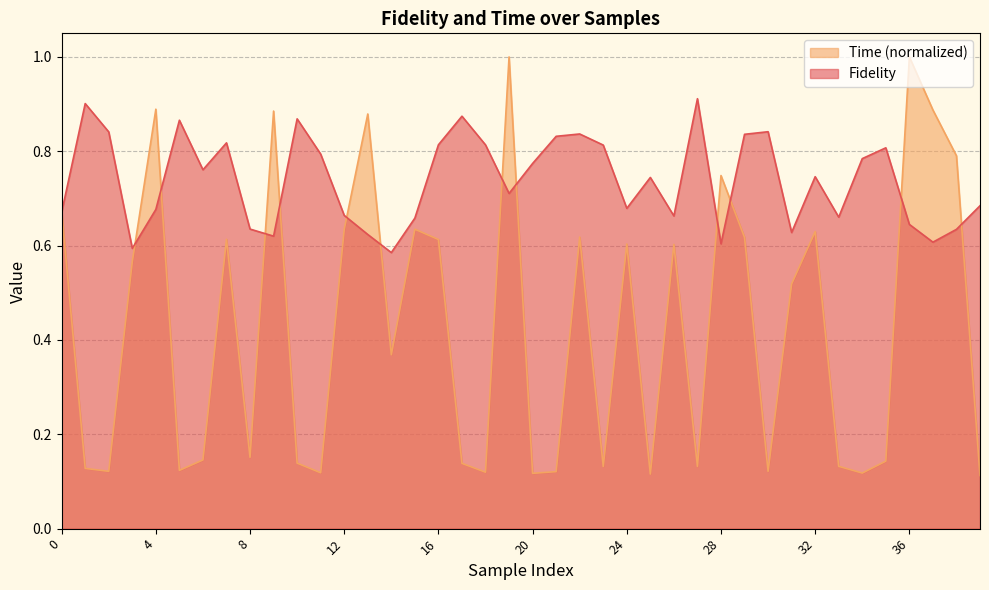

Reading left to right, what are all the values shown in this chart?

Fidelity: 0=0.7	1=0.9	2=0.8	3=0.6	4=0.7	5=0.9	6=0.8	7=0.8	8=0.6	9=0.6	10=0.9	11=0.8	12=0.7	13=0.6	14=0.6	15=0.7	16=0.8	17=0.9	18=0.8	19=0.7	20=0.8	21=0.8	22=0.8	23=0.8	24=0.7	25=0.7	26=0.7	27=0.9	28=0.6	29=0.8	30=0.8	31=0.6	32=0.7	33=0.7	34=0.8	35=0.8	36=0.6	37=0.6	38=0.6	39=0.7
Time: 0=0.7	1=0.1	2=0.1	3=0.6	4=0.9	5=0.1	6=0.1	7=0.6	8=0.2	9=0.9	10=0.1	11=0.1	12=0.6	13=0.9	14=0.4	15=0.6	16=0.6	17=0.1	18=0.1	19=1.0	20=0.1	21=0.1	22=0.6	23=0.1	24=0.6	25=0.1	26=0.6	27=0.1	28=0.7	29=0.6	30=0.1	31=0.5	32=0.6	33=0.1	34=0.1	35=0.1	36=1.0	37=0.9	38=0.8	39=0.1